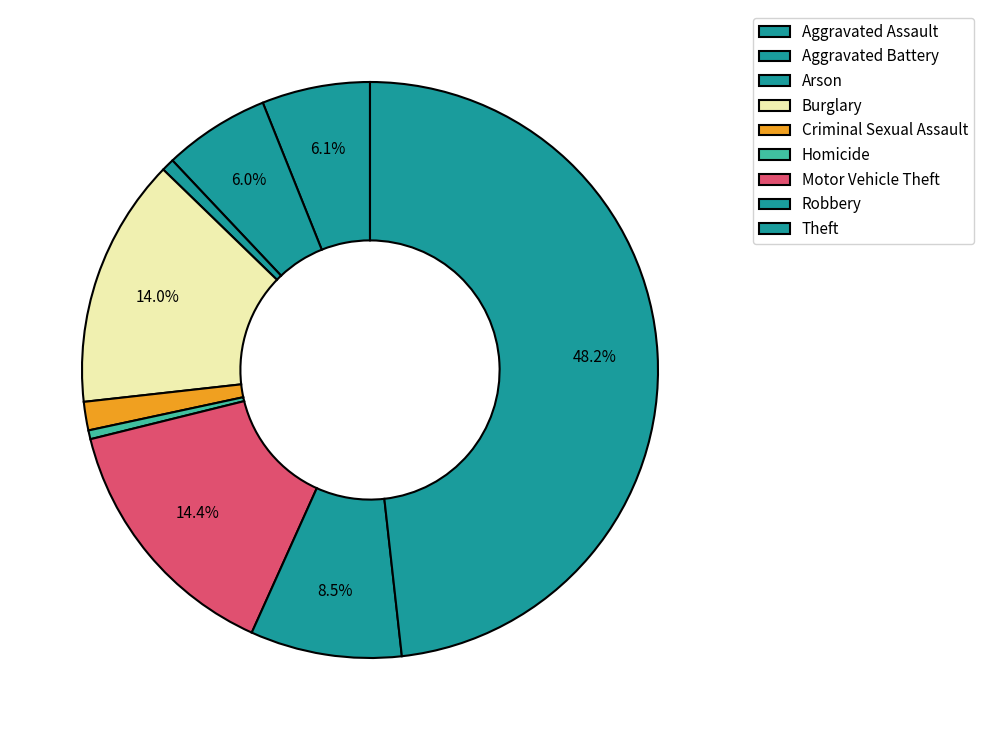

To the nearest percent, what is the difference between the largest and smallest slice percentages?

48%